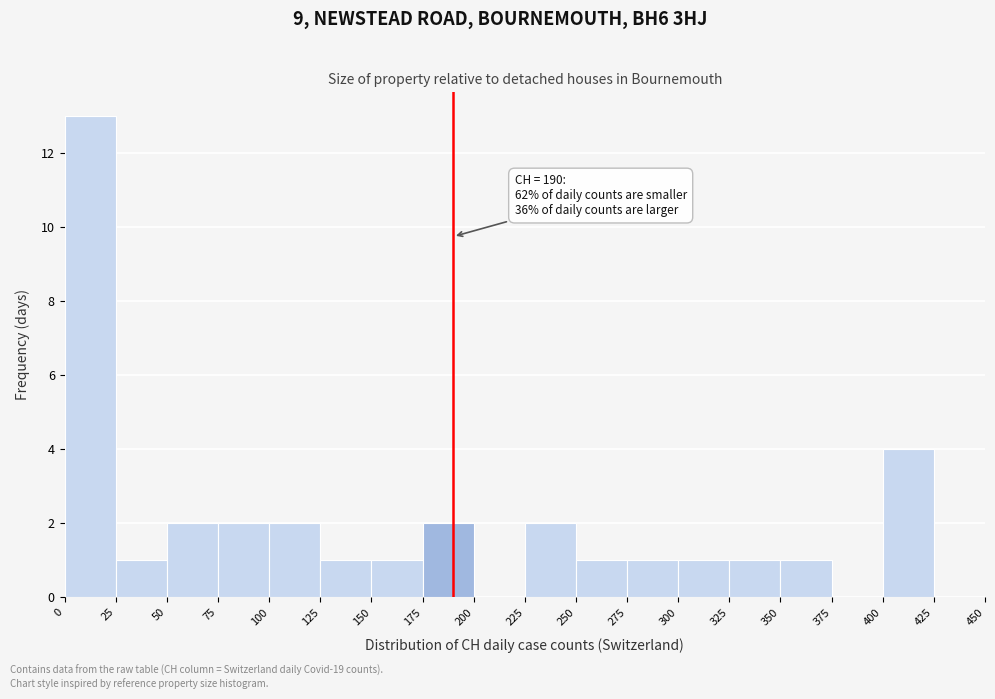

Over which range of the x-axis is the bar tallest?

0 to 25